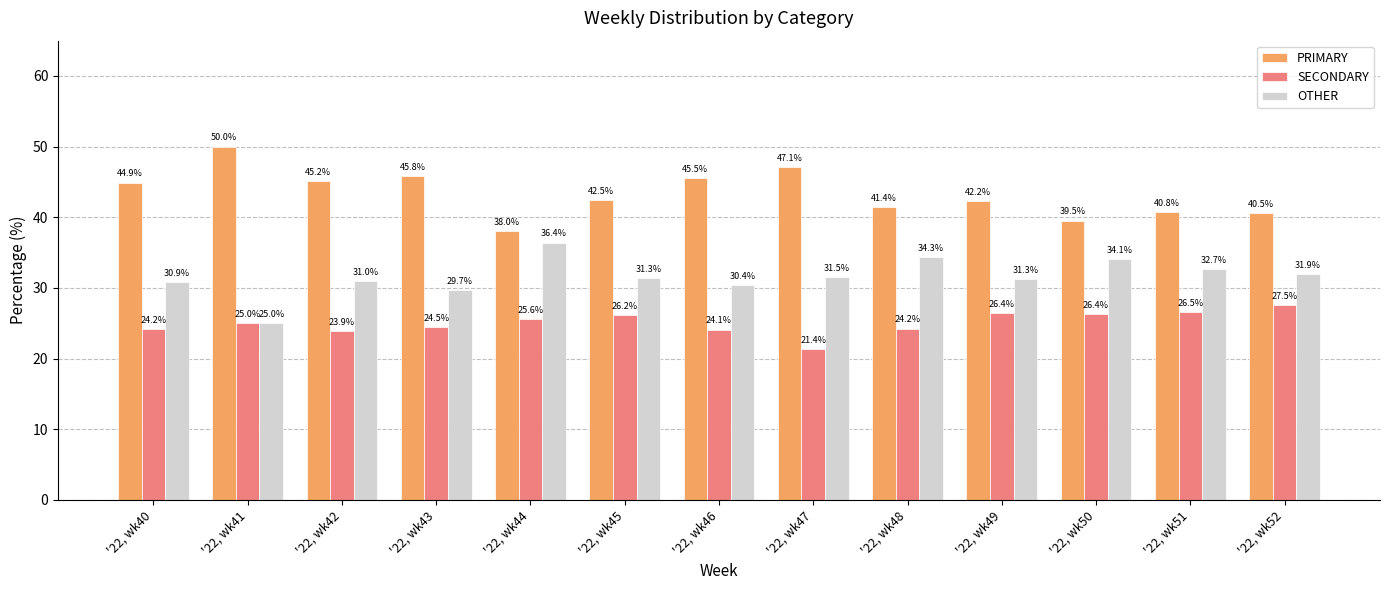

What is the value of the PRIMARY bar at the 12th from the left?

40.8